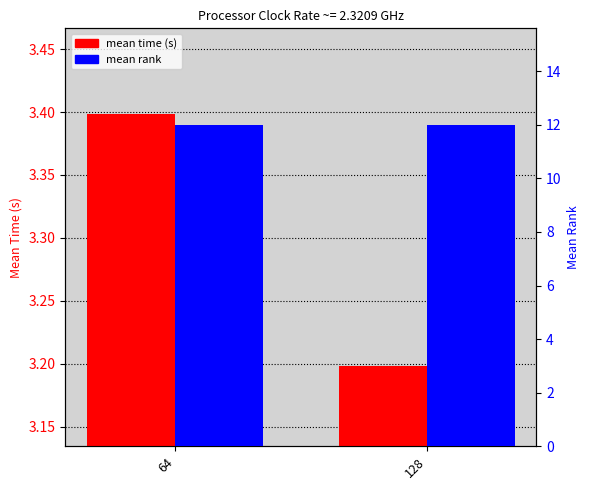

How many bars are there in each group?

2